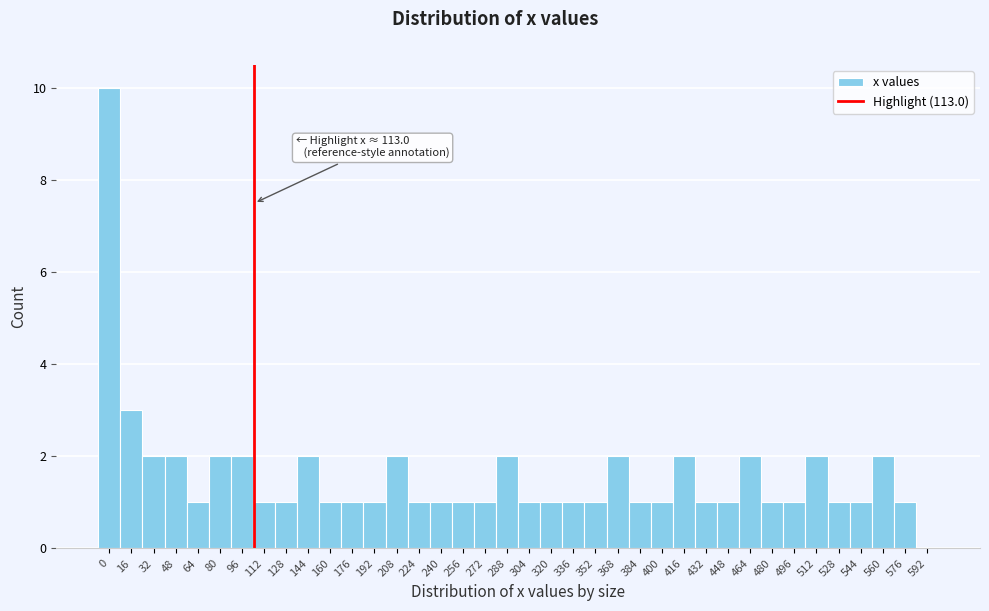

What is the maximum value shown in the chart?

10